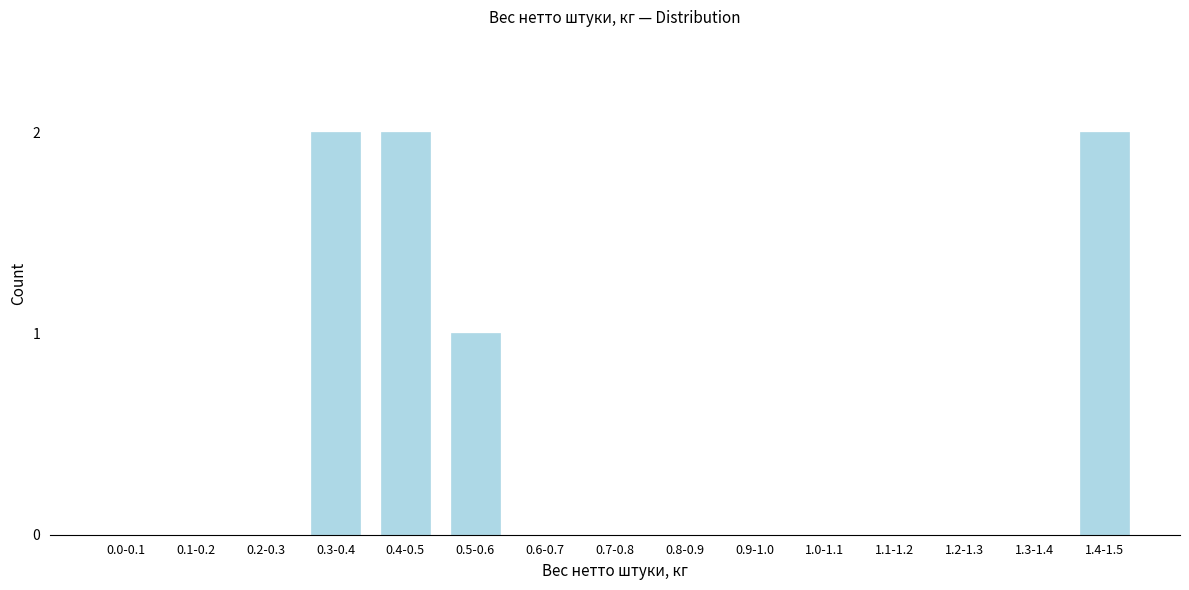

Reading left to right, list all the values displayed in this chart.

0.0-0.1=0	0.1-0.2=0	0.2-0.3=0	0.3-0.4=2	0.4-0.5=2	0.5-0.6=1	0.6-0.7=0	0.7-0.8=0	0.8-0.9=0	0.9-1.0=0	1.0-1.1=0	1.1-1.2=0	1.2-1.3=0	1.3-1.4=0	1.4-1.5=2